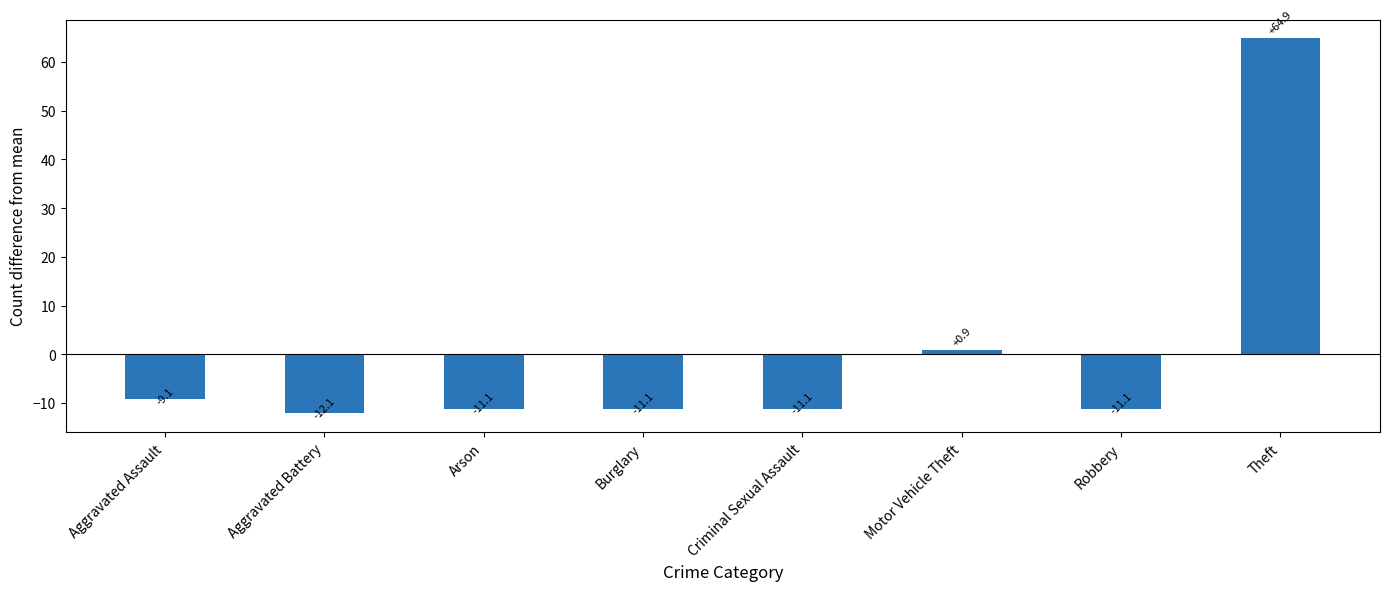

Does the chart contain stacked bars?

No